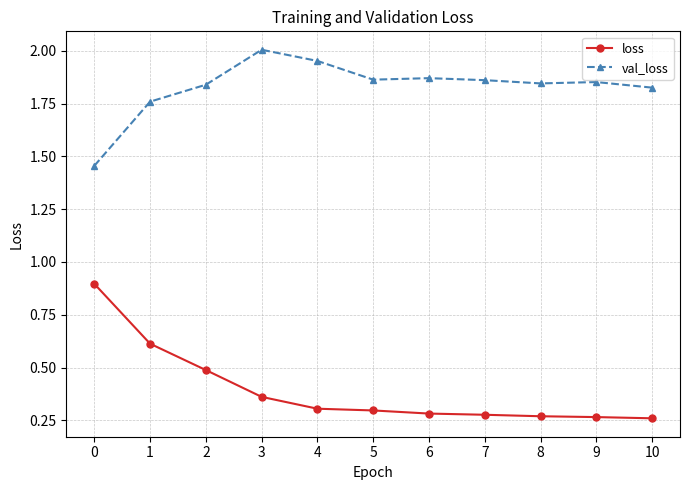

At which category does the chart reach its peak across all series?

3